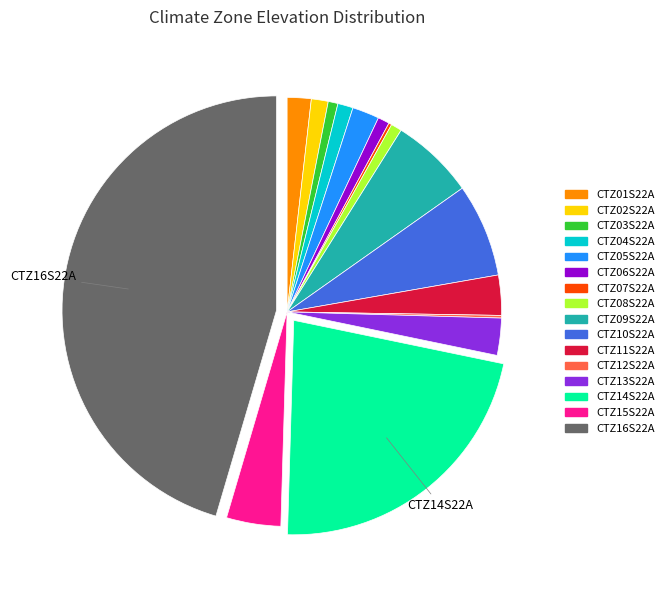

Is CTZ05S22A the majority of the pie?

No